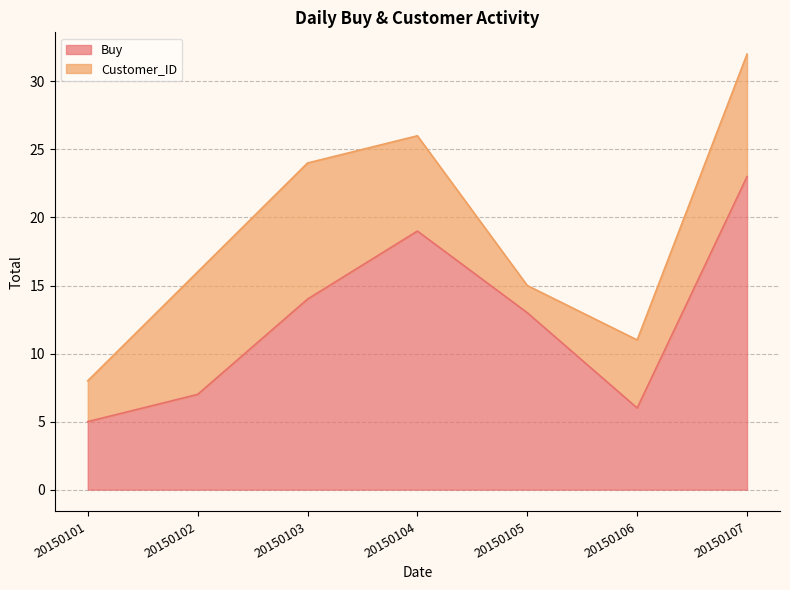

What value does the data have at 20150104, to the nearest 5?

20